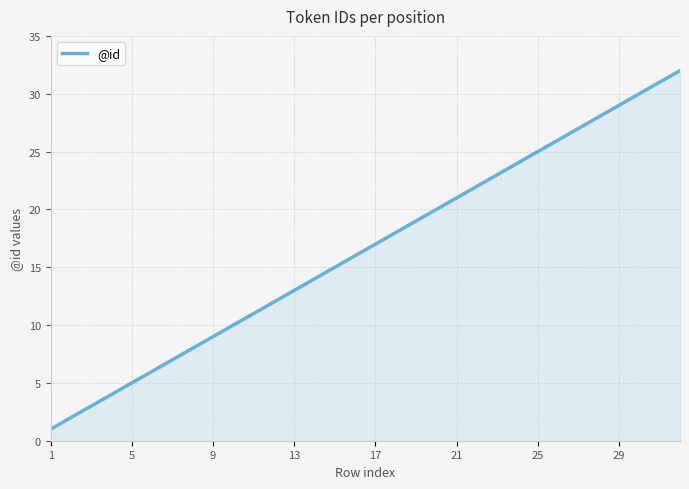

What is the difference between the maximum and minimum values?

31